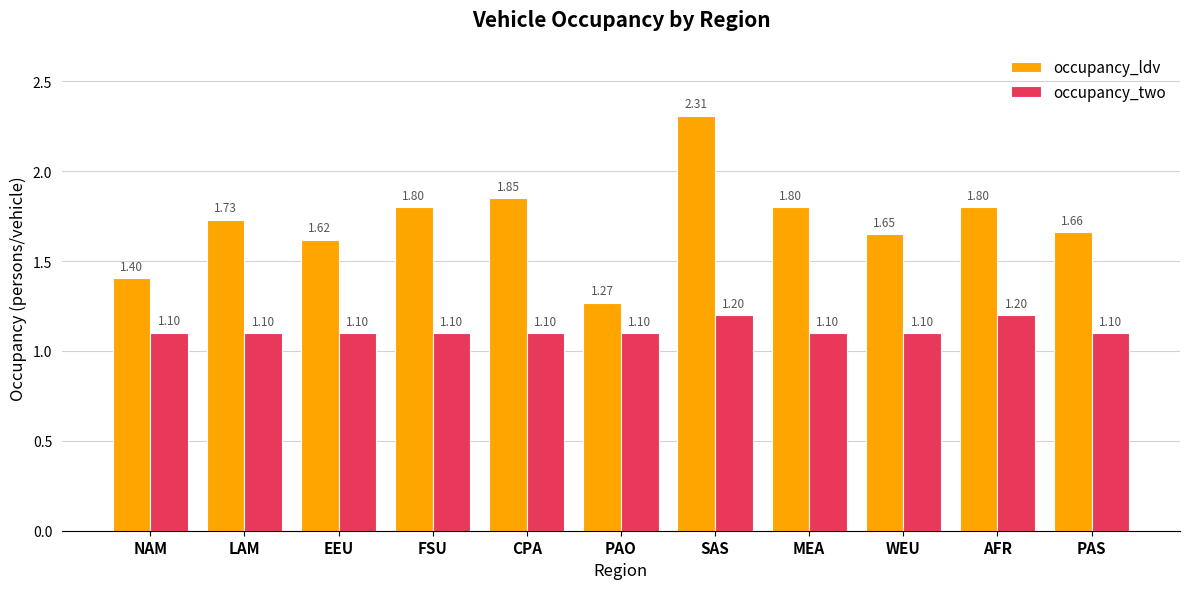

What is the sum of the occupancy_two values at WEU and AFR?

2.3